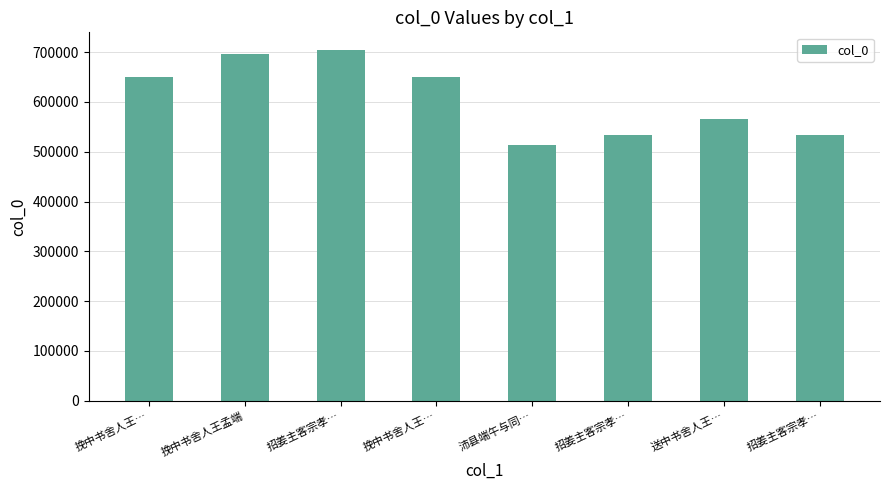

Rank the categories by value from highest to lowest.

招姜主客宗孝…, 挽中书舍人王孟端, 挽中书舍人王…, 挽中书舍人王…, 送中书舍人王…, 招姜主客宗孝…, 招姜主客宗孝…, 沛县端午与同…